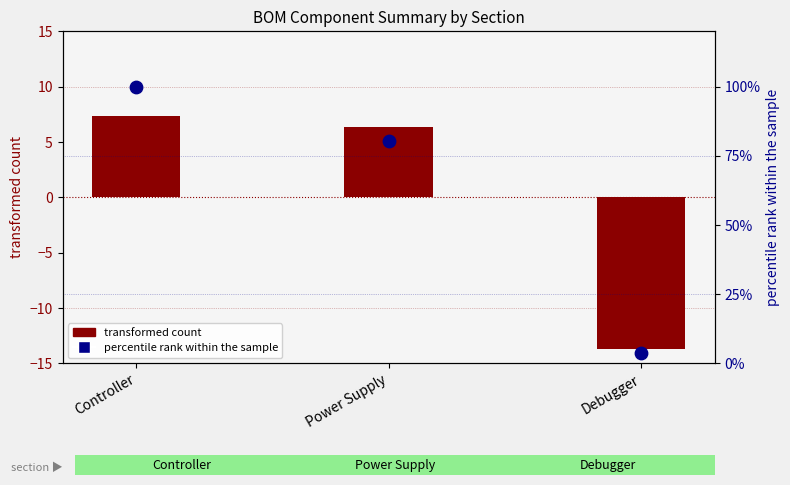

Is the value of percentile rank within the sample at Debugger greater than the value of transformed count at Debugger?

Yes